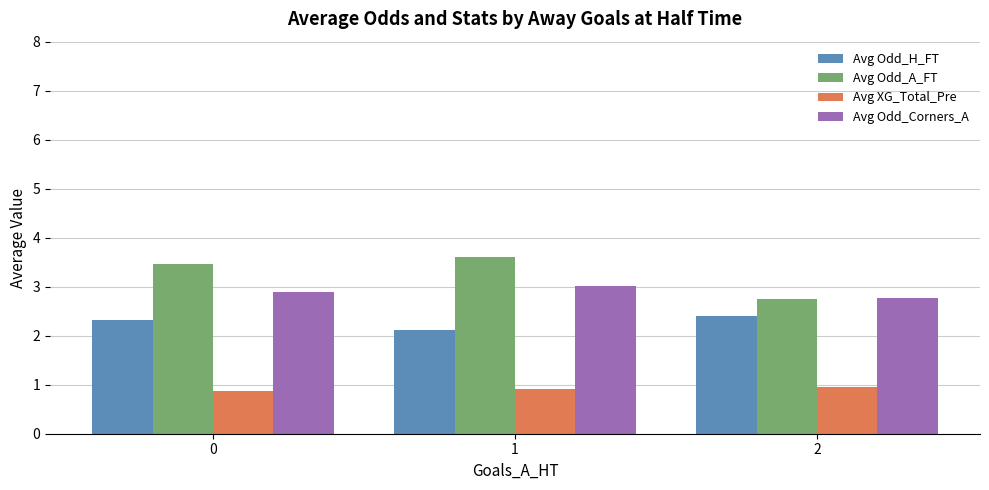

What is the difference between the highest and lowest values at 2?

1.8